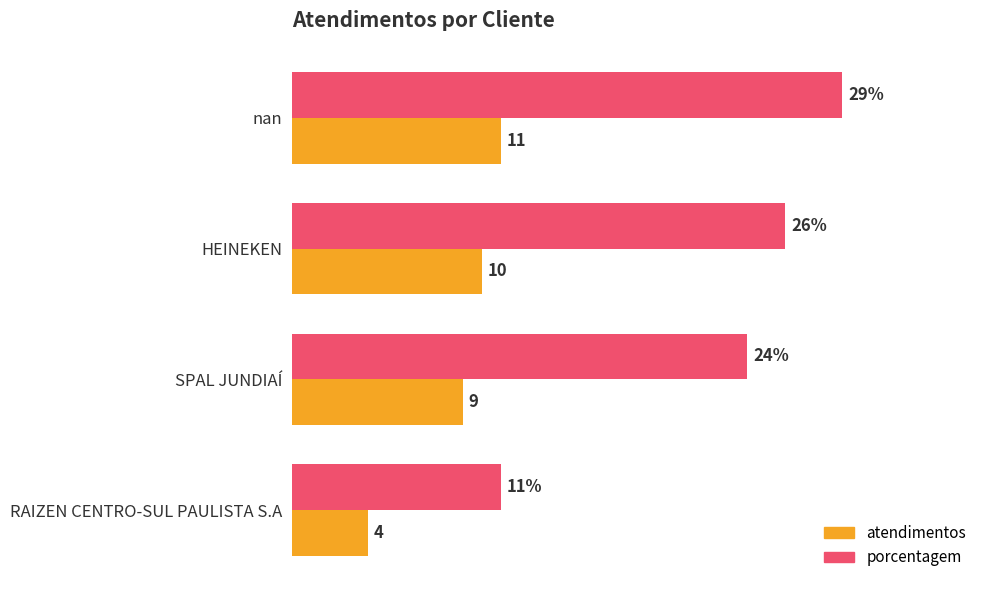

Which series has the widest spread of values?

porcentagem